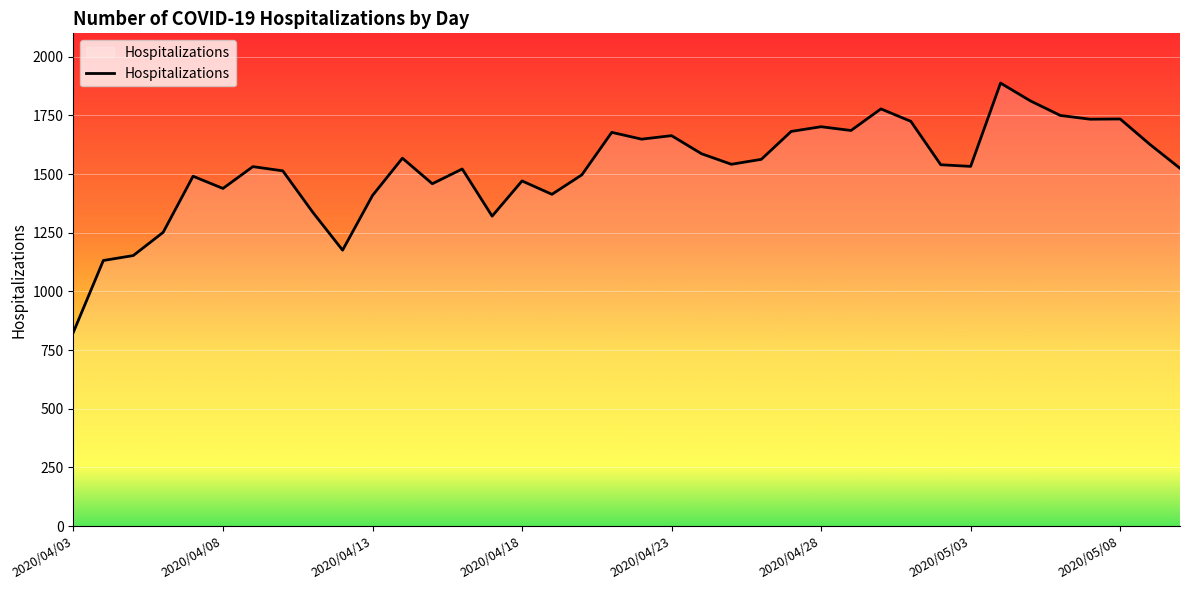

What is the smallest value displayed?

827